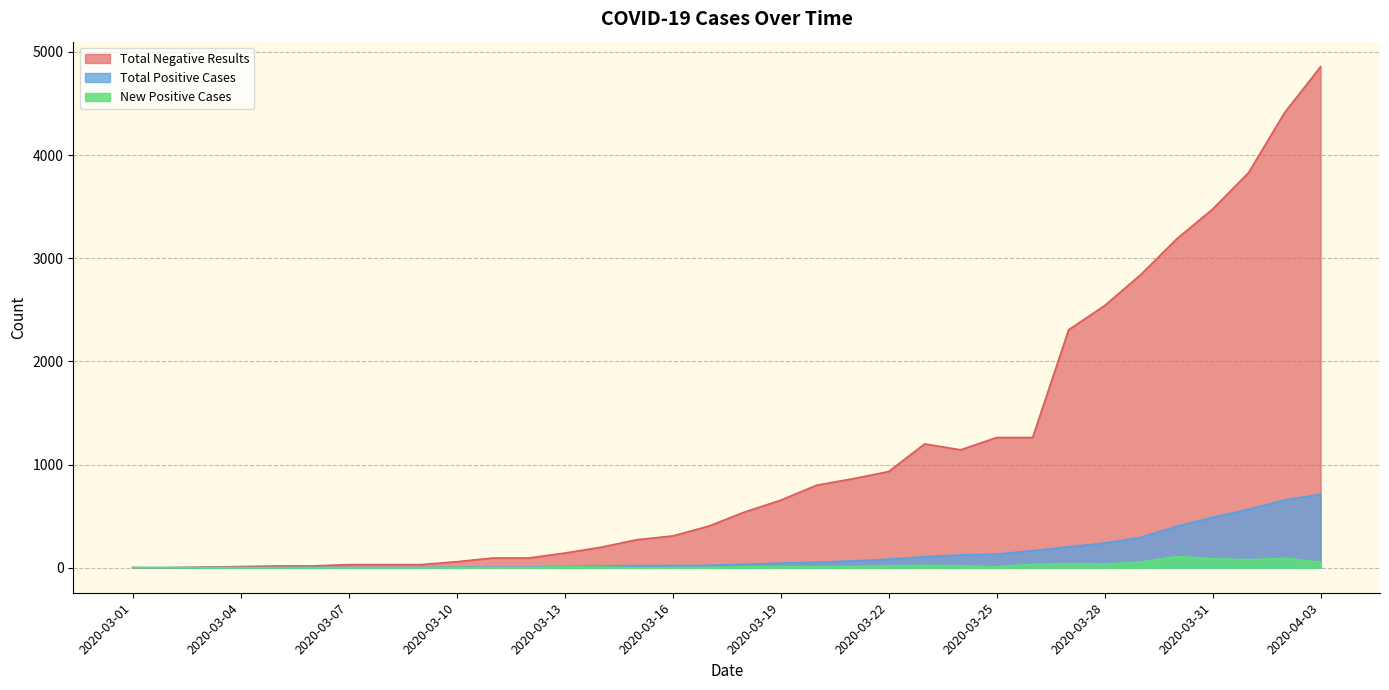

True or false: Total Negative Results and Total Positive Cases cross at least once.

True